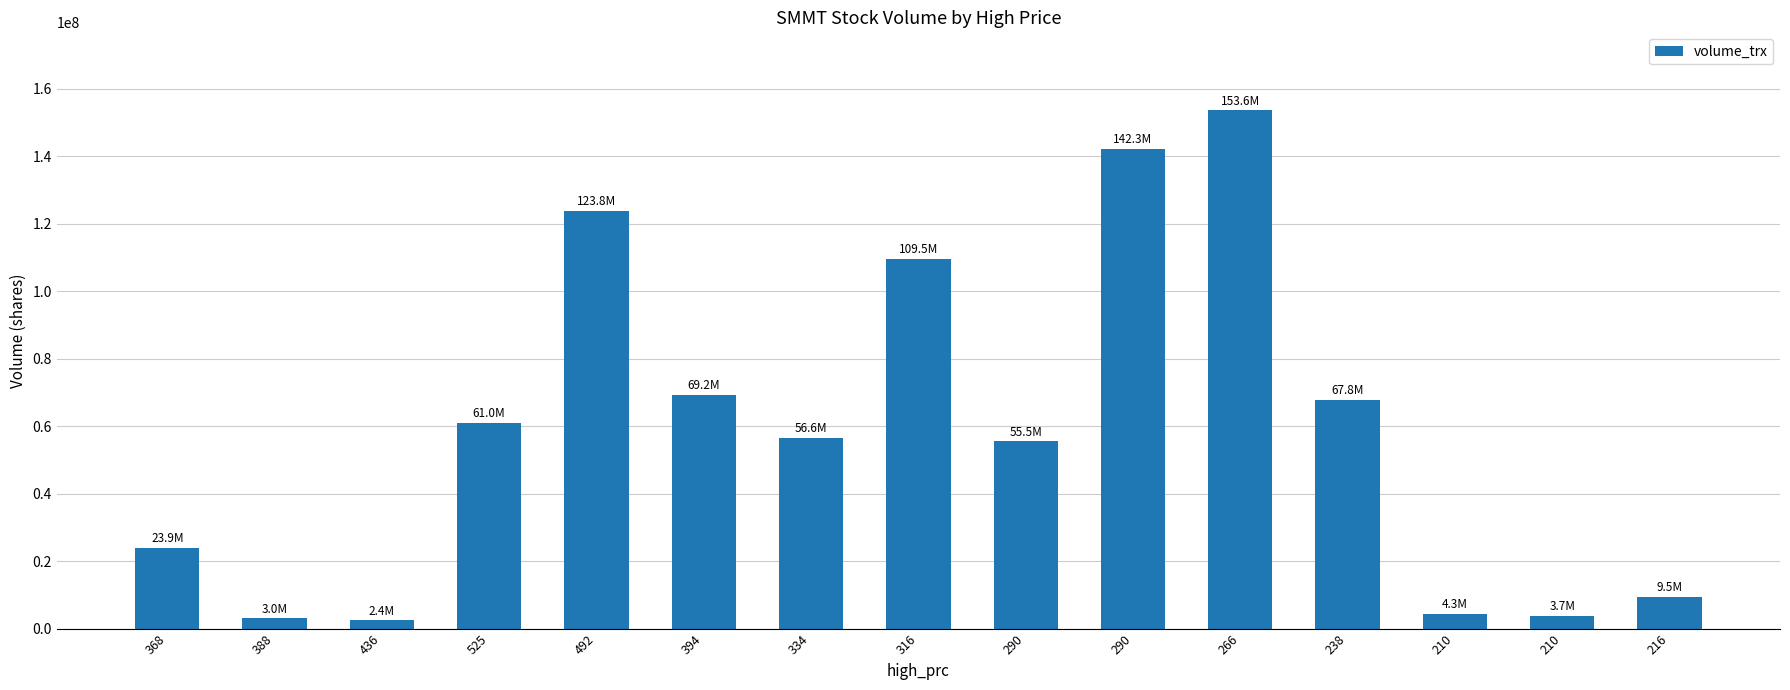

What is the sum of the values at 388 and 266?

156684500